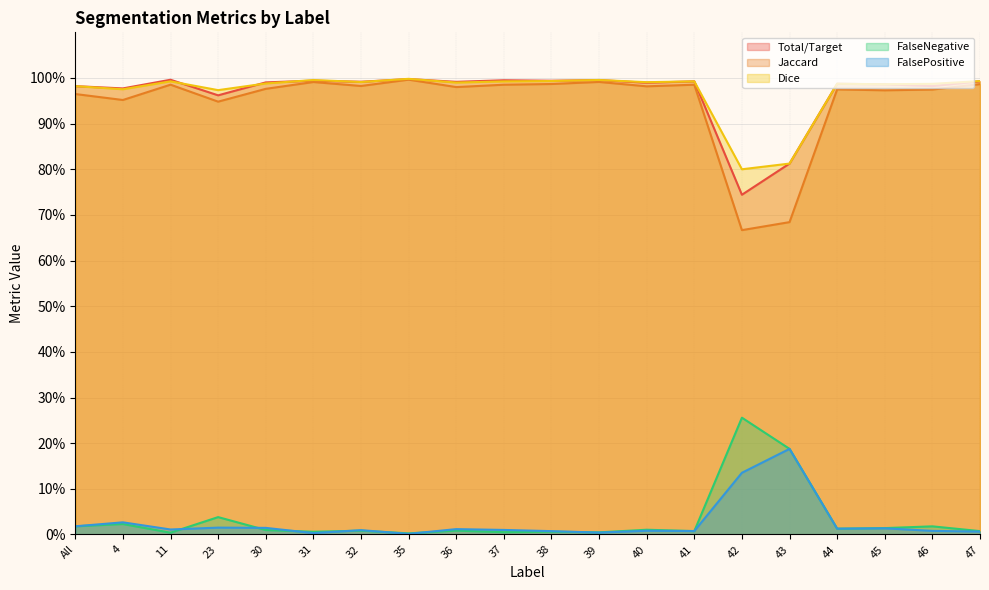

What is the maximum value for FalsePositive?

0.2